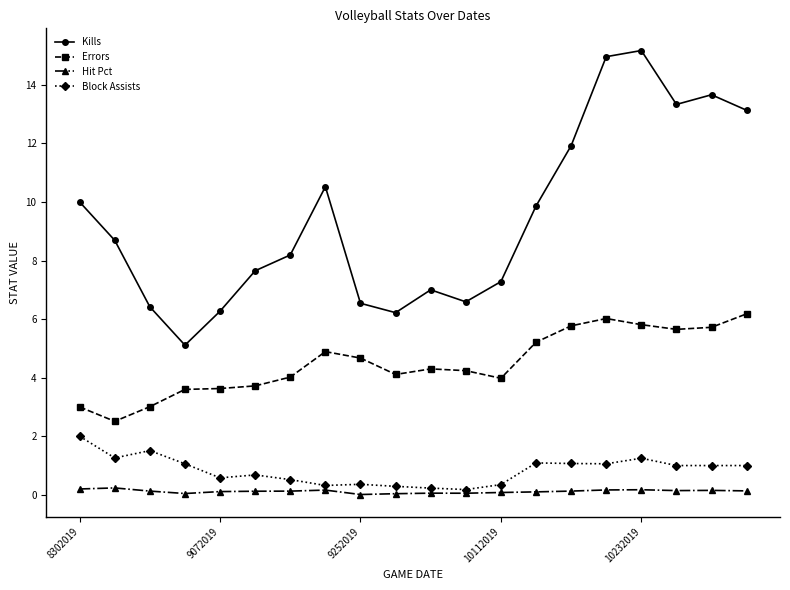

What is the maximum value shown in the chart?

15.2